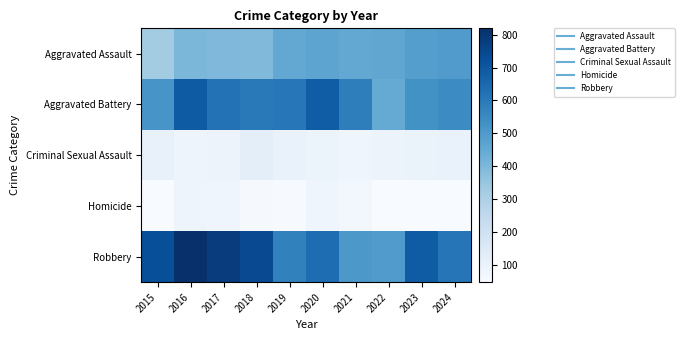

At how many categories does at least one series exceed 594?

8